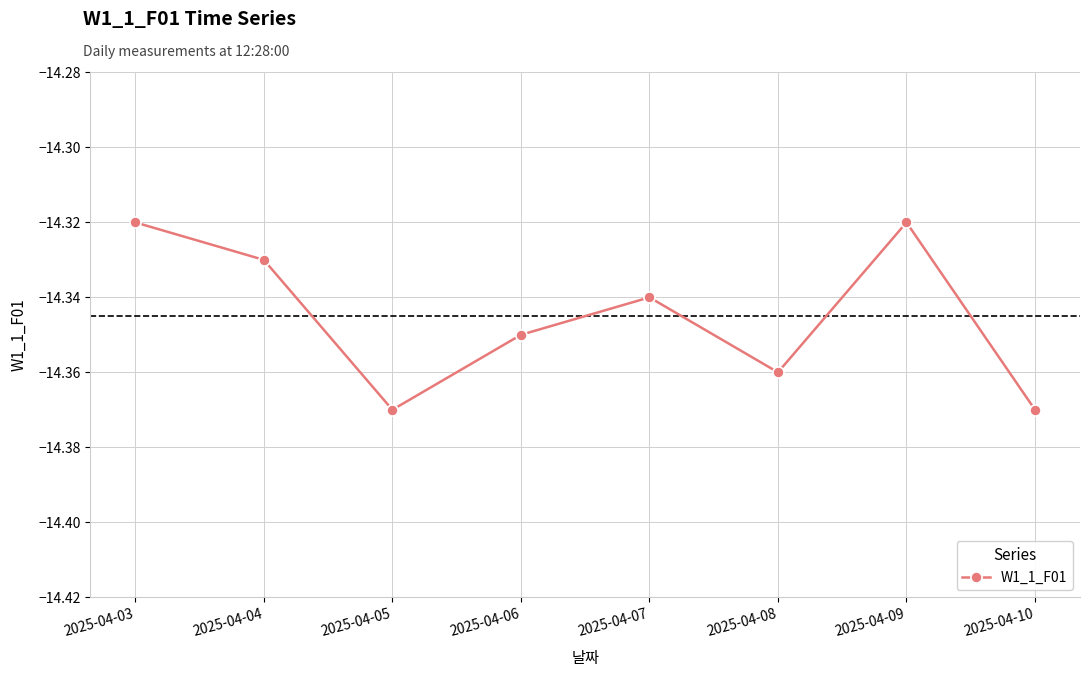

True or false: there are more than 1 points higher than both neighbors.

True